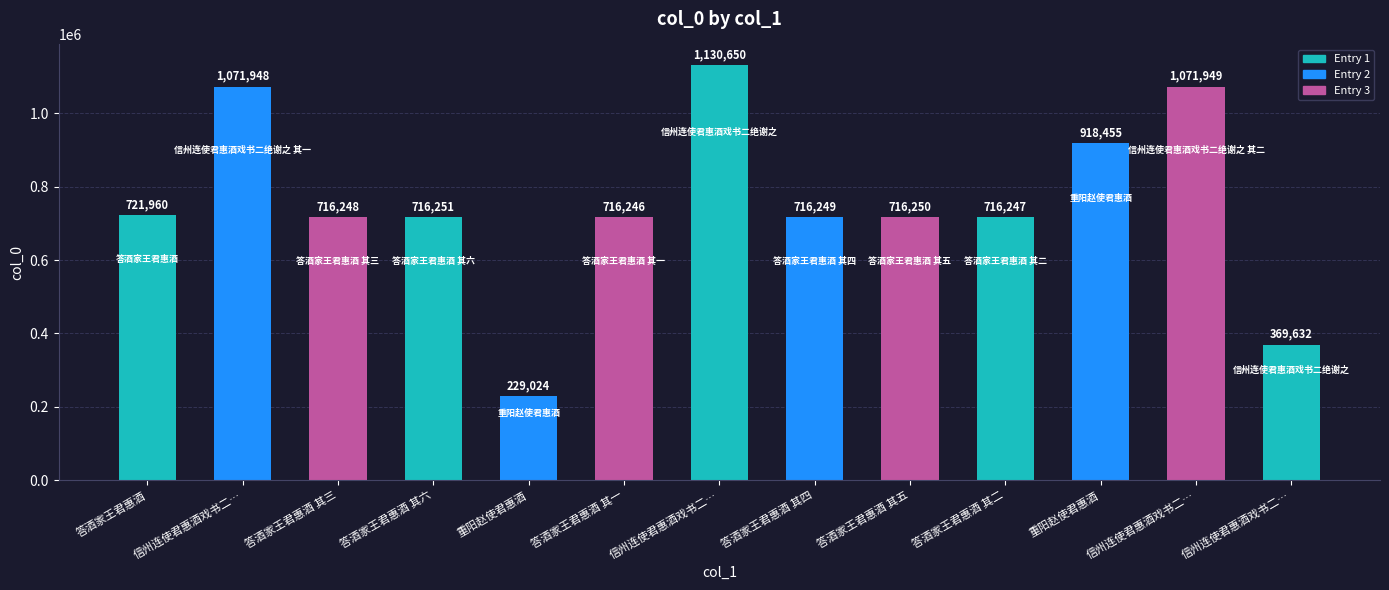

Count the number of categories in the chart.

13